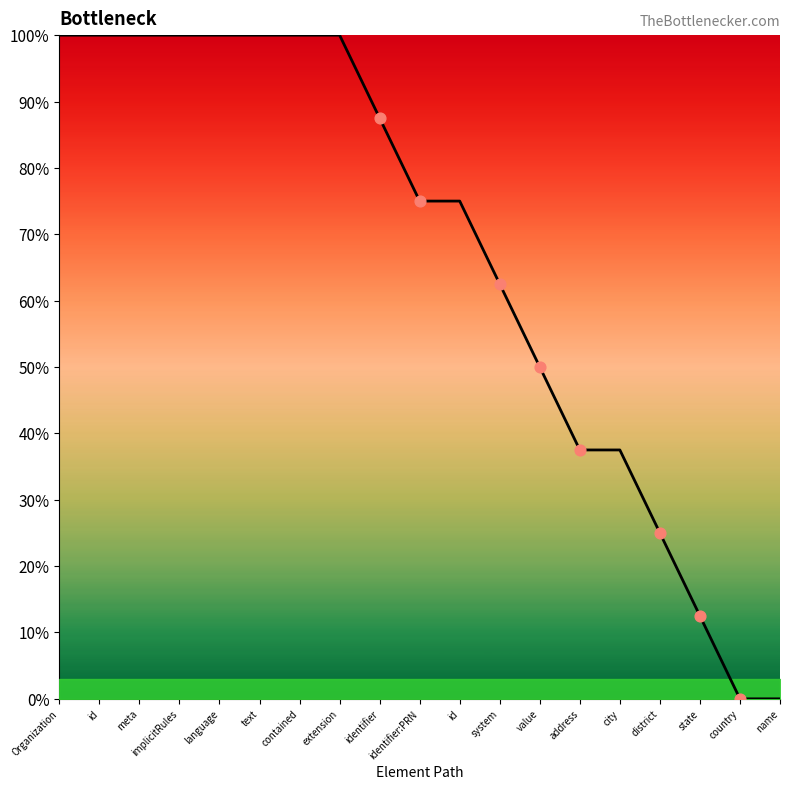

Between contained and identifier, which is larger?

contained